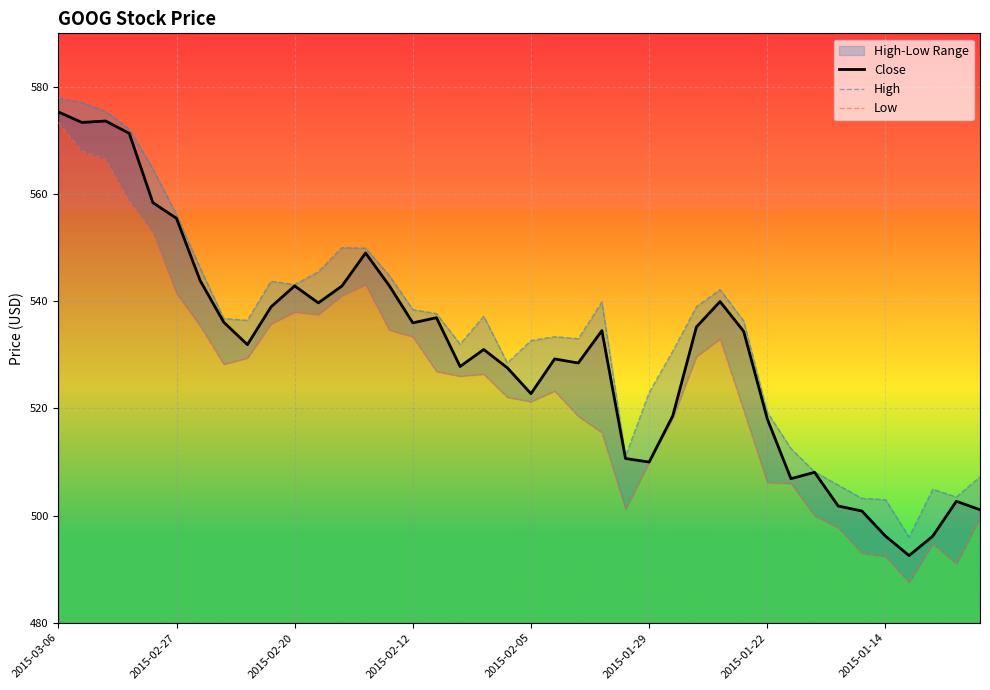

What is the value of the Low point at the 18th from the left?

526.0